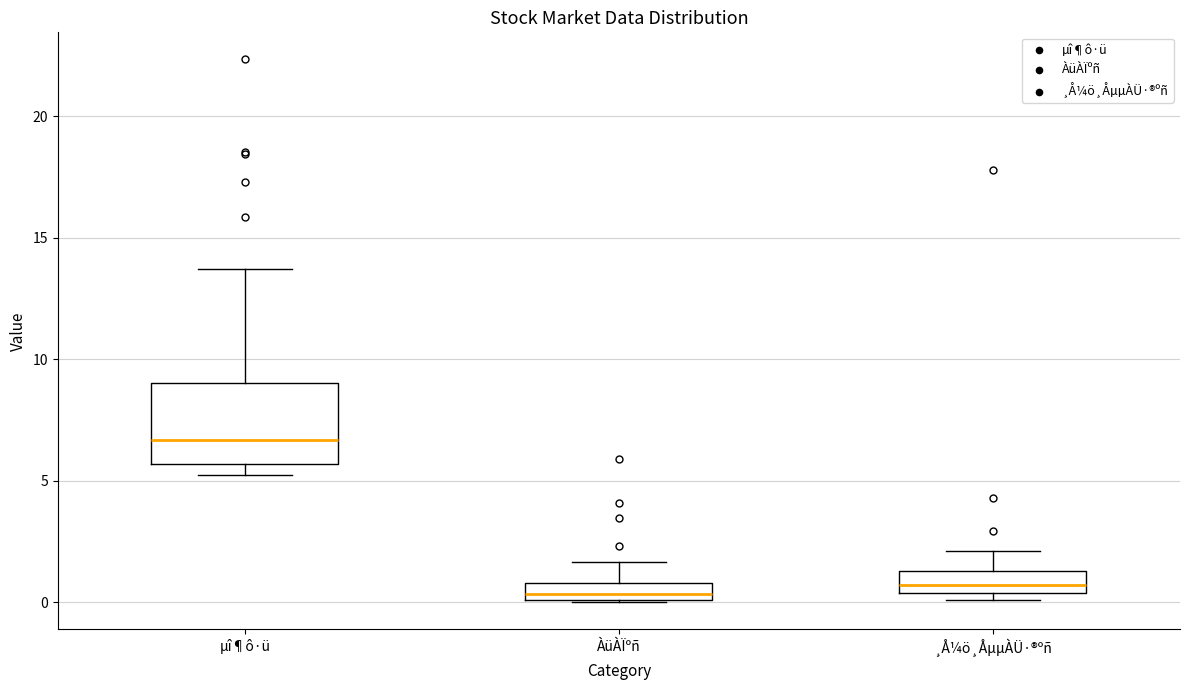

Where does the upper whisker of the box for ÀüÀÏºñ end on the y-axis? The values are not printed on the chart, so give them approximately, as read against the axis.

1.5